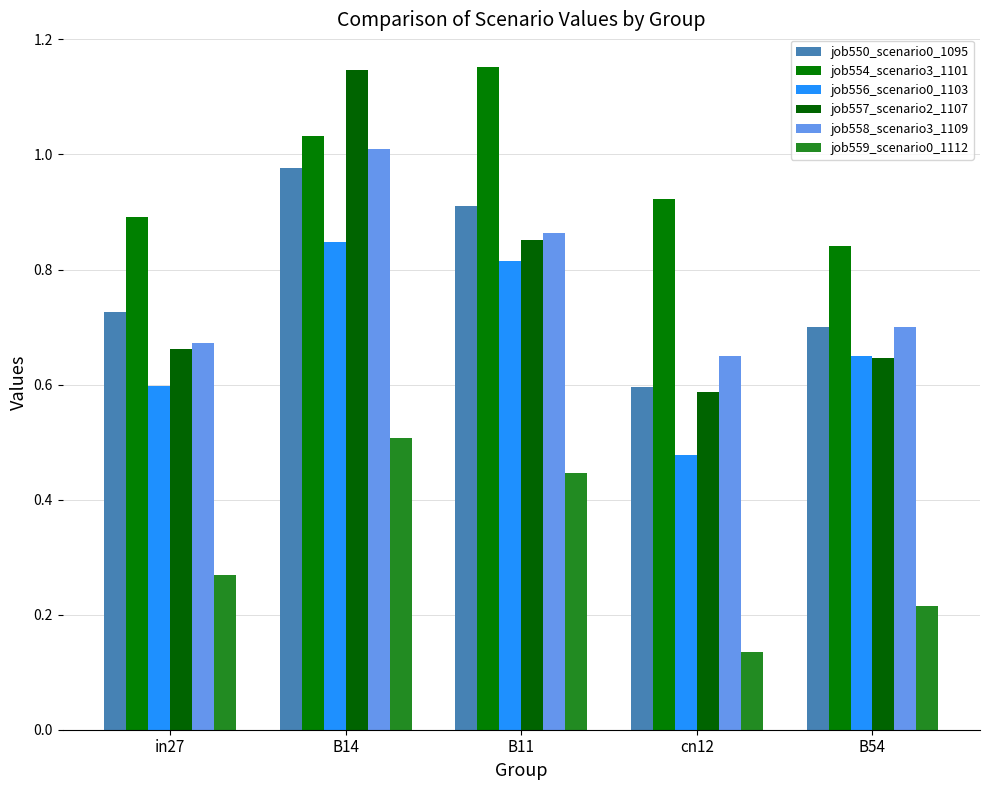

Where is job550_scenario0_1095 nearest to the value 0?

cn12